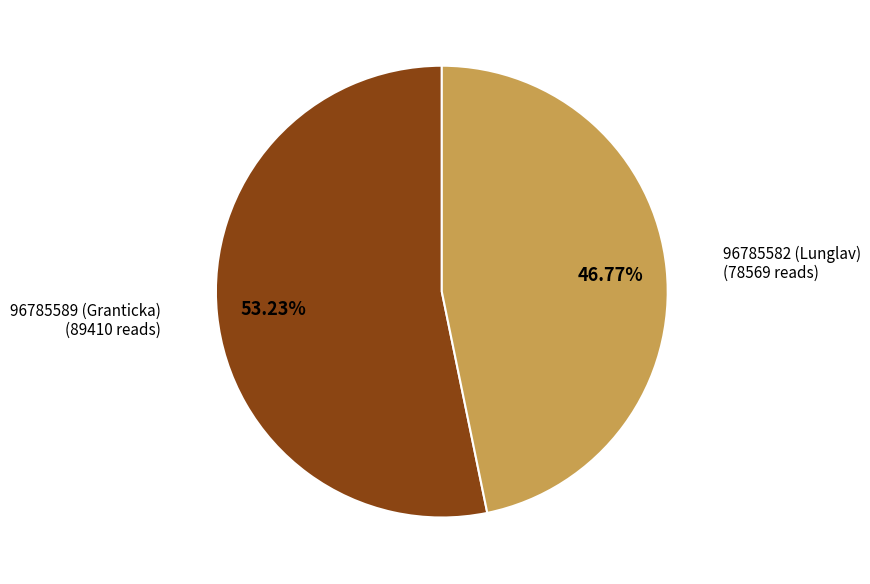

True or false: 96785582 (Lunglav) accounts for 57% of the total.

False